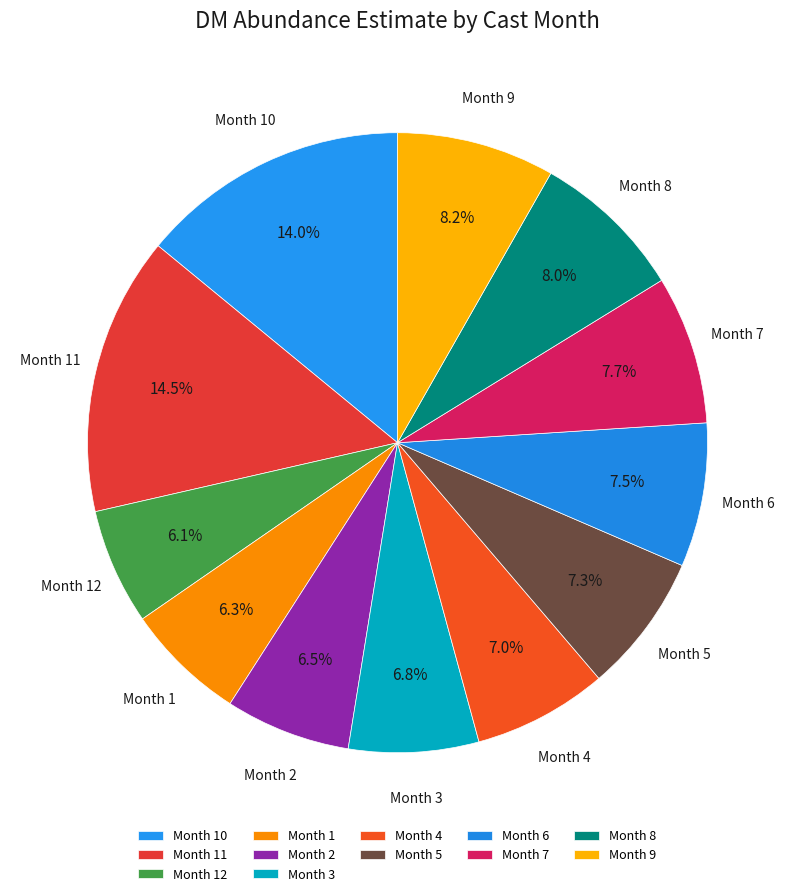

Approximately how many times larger is the value at Month 10 compared to Month 8?

1.8